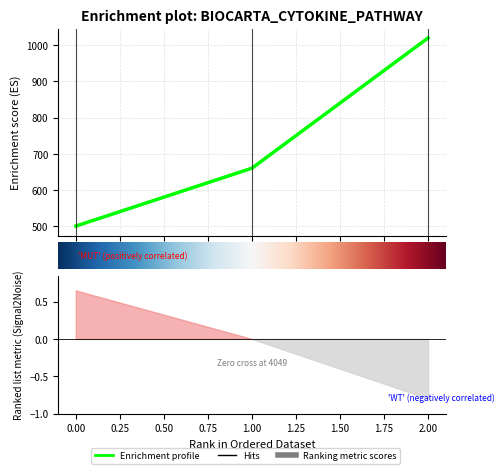

What is the value of the 2nd point from the left?

660